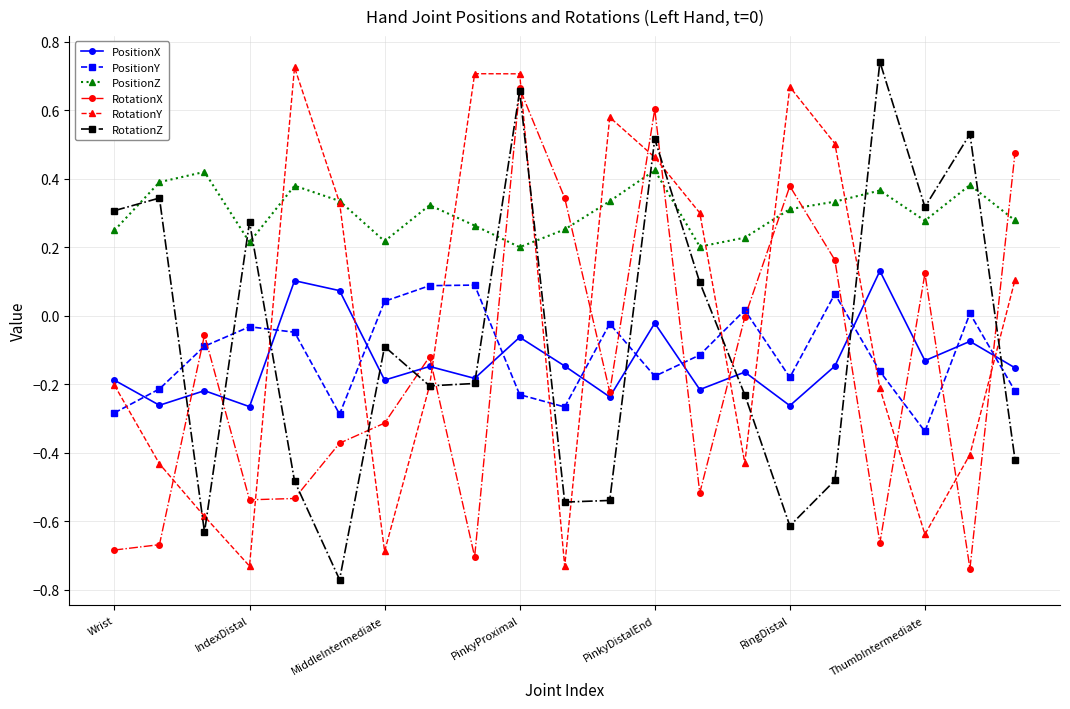

How many times do RotationX and PositionZ cross each other?

7